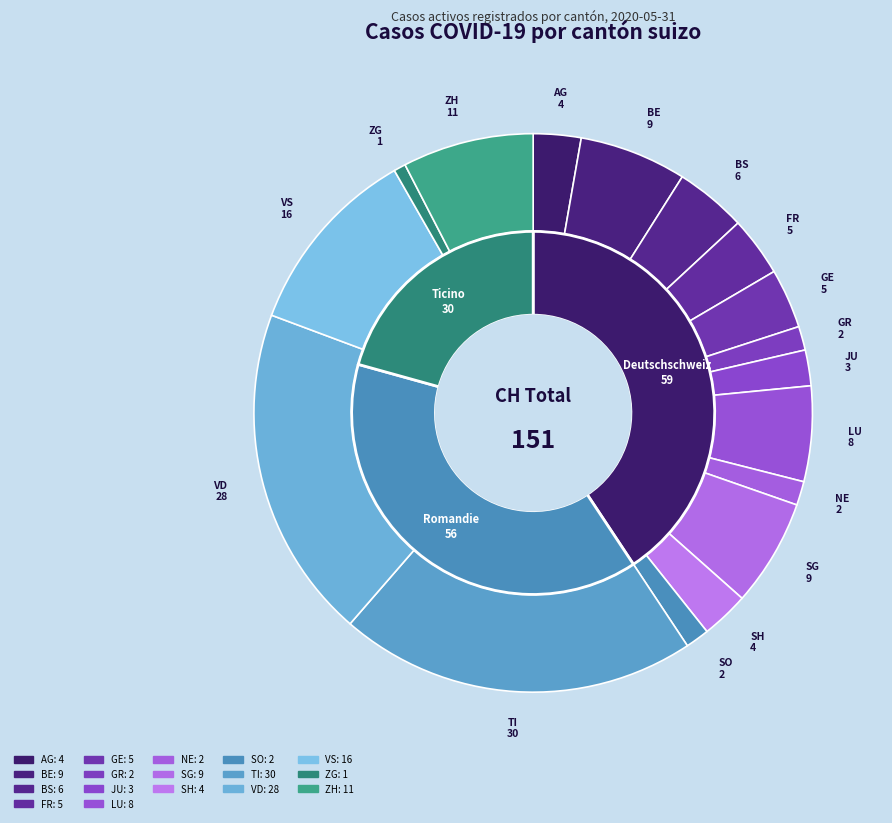

Which category has the smallest portion of the pie?

ZG